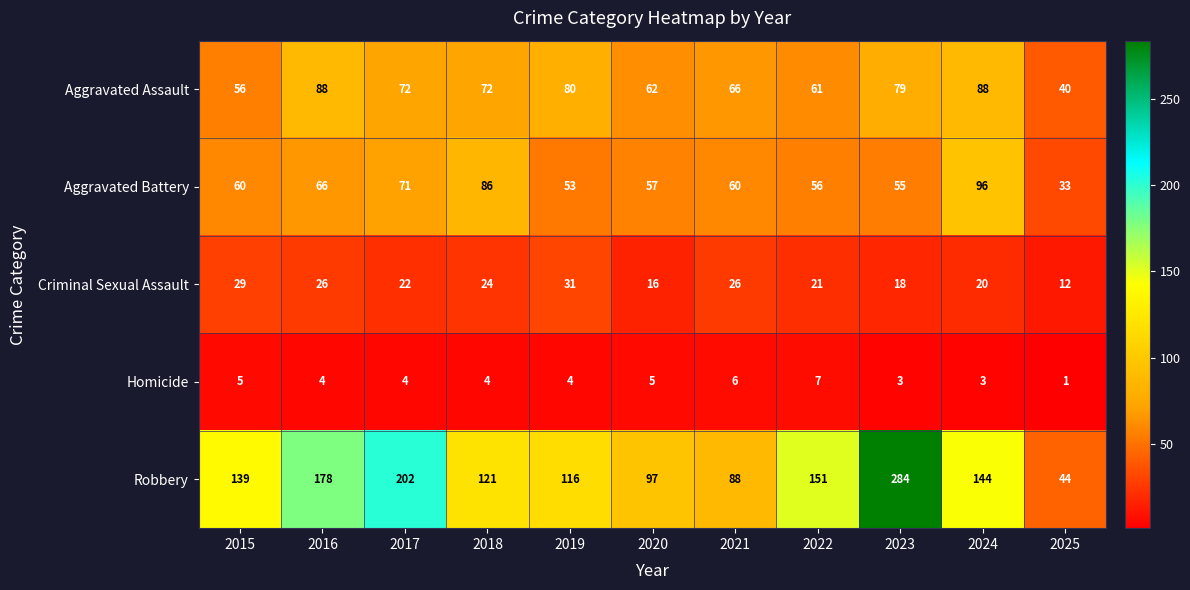

Which series changed the most between 2015 and 2020?

Robbery